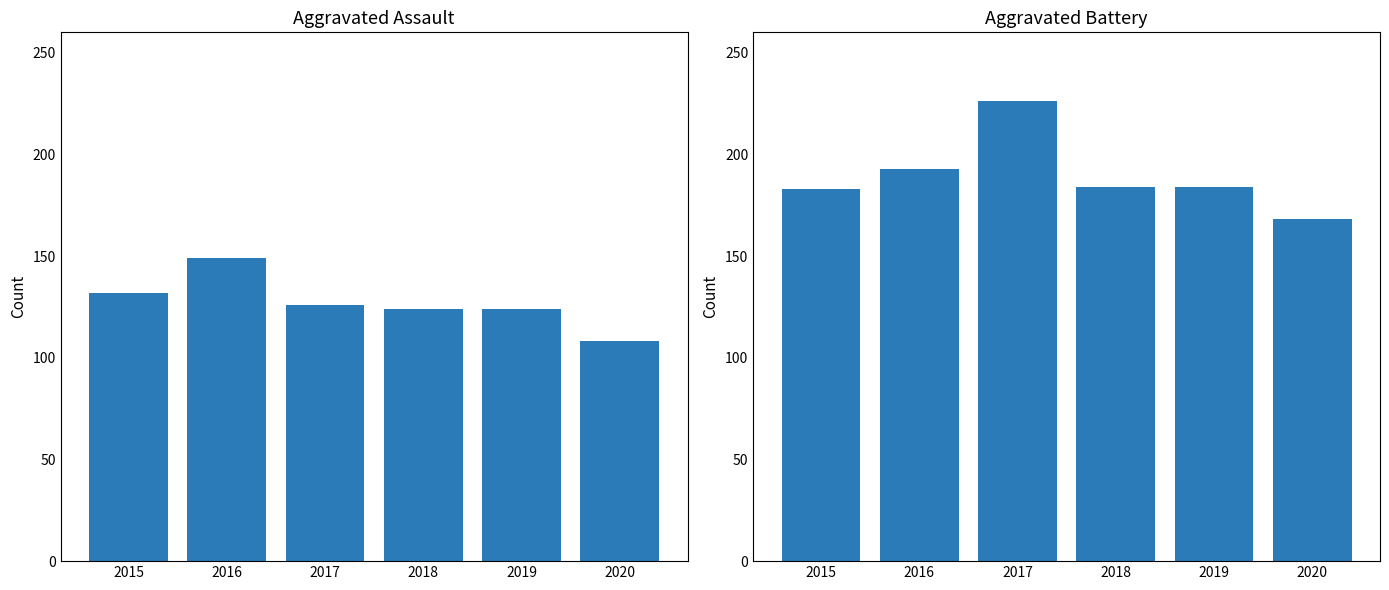

True or false: Aggravated Battery has a value of 142 at 2017.

False